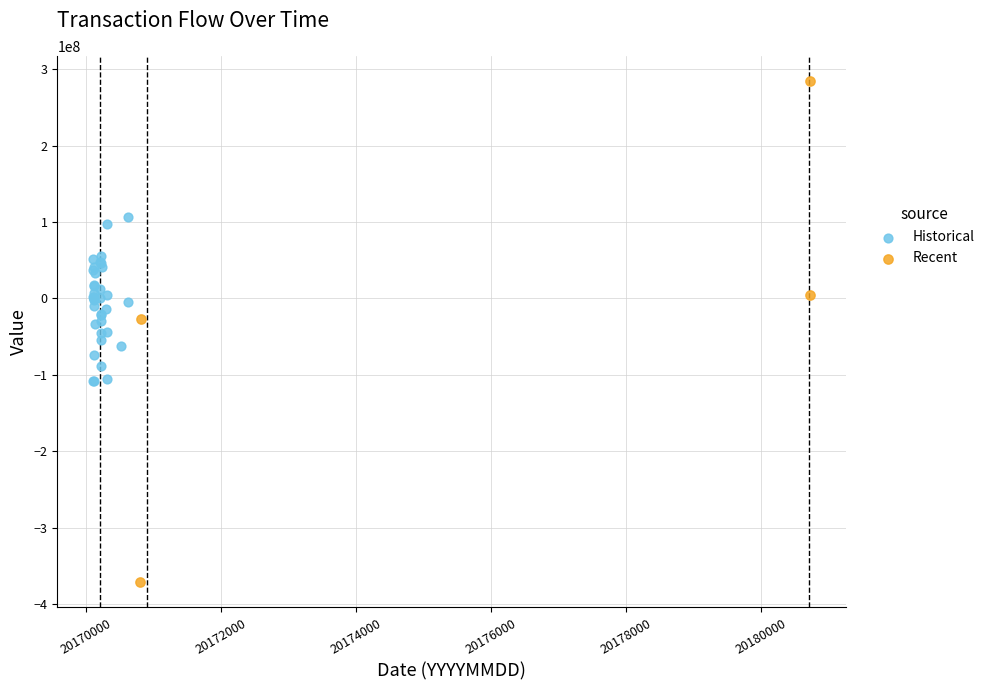

Which series has the widest spread of Y values?

Recent